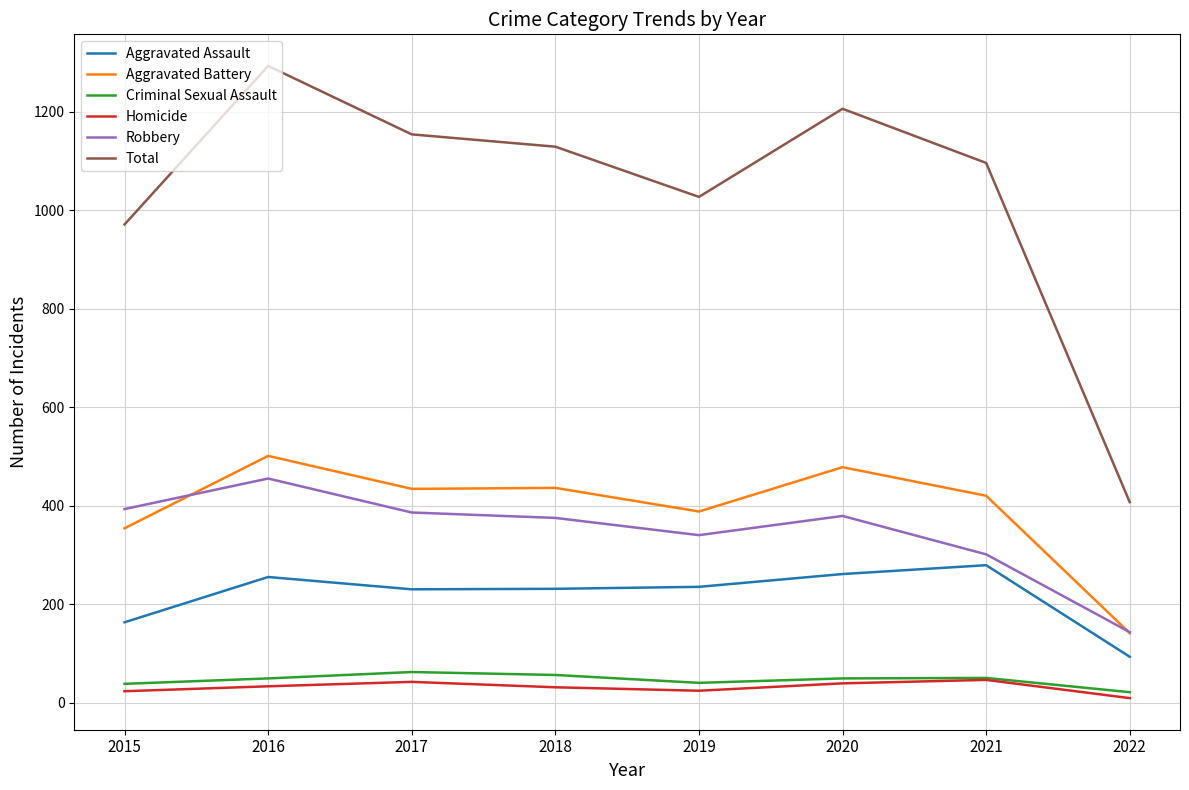

Where does the Aggravated Assault series first go above 235?

2016